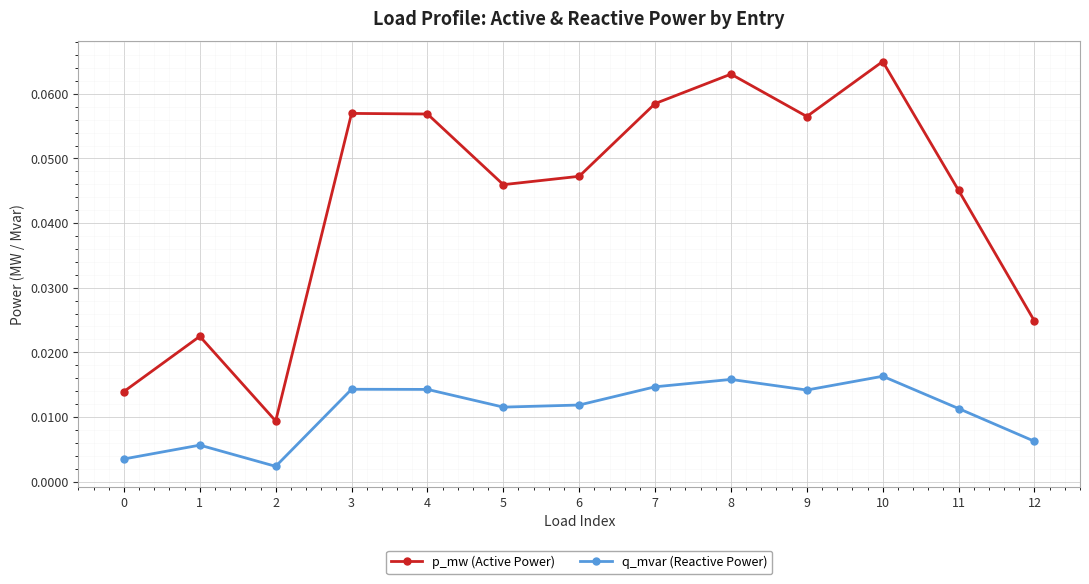

At which category does p_mw (Active Power) reach its first local valley?

2